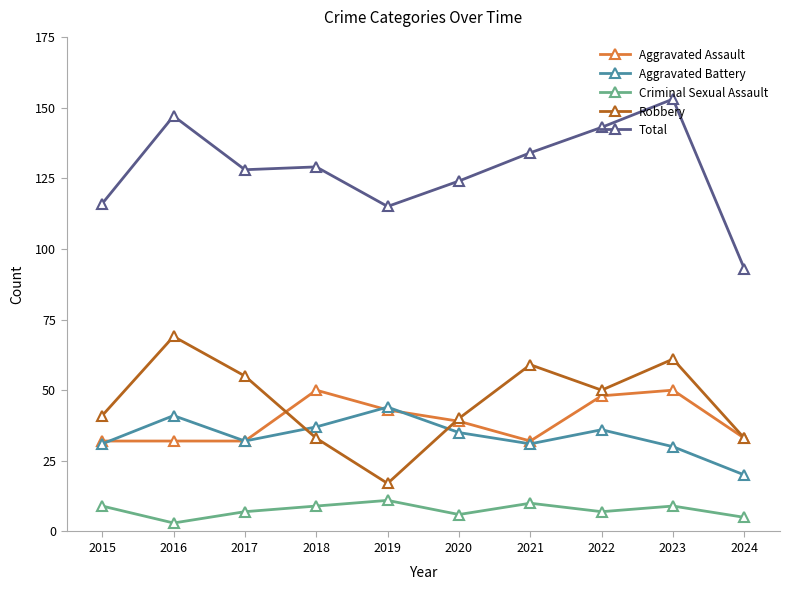

What value does the Criminal Sexual Assault series have at 2016?

3